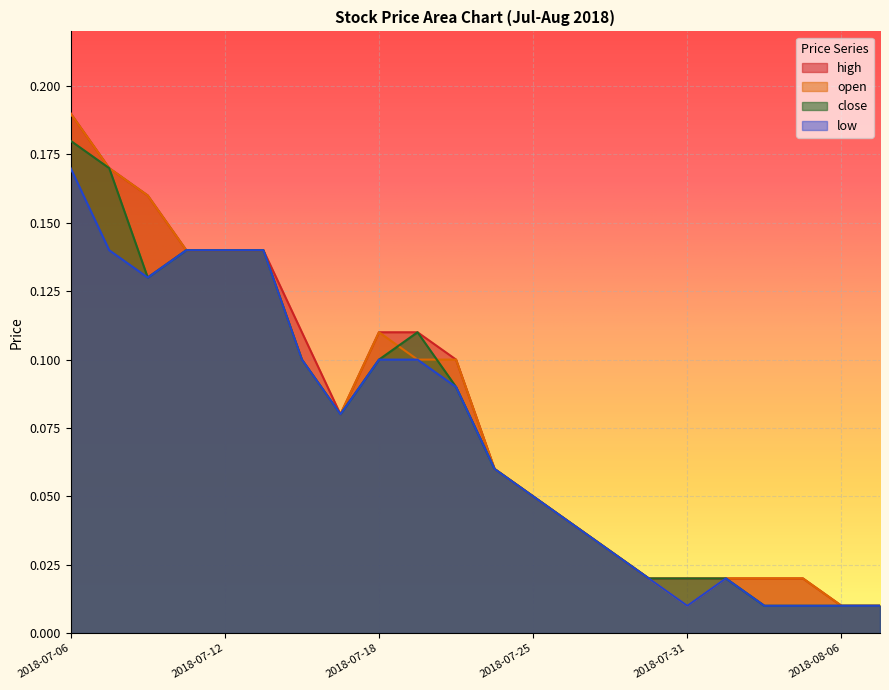

What are all the series names shown in the legend?

high, open, close, low